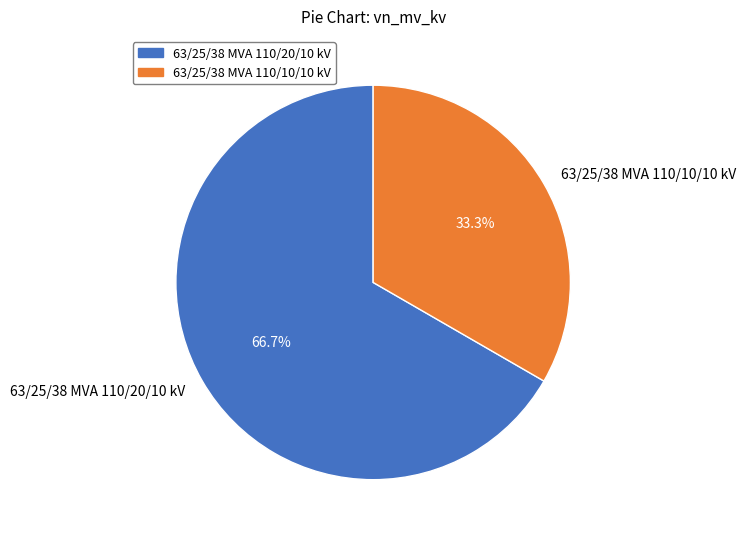

Which has a higher value, 63/25/38 MVA 110/20/10 kV or 63/25/38 MVA 110/10/10 kV?

63/25/38 MVA 110/20/10 kV